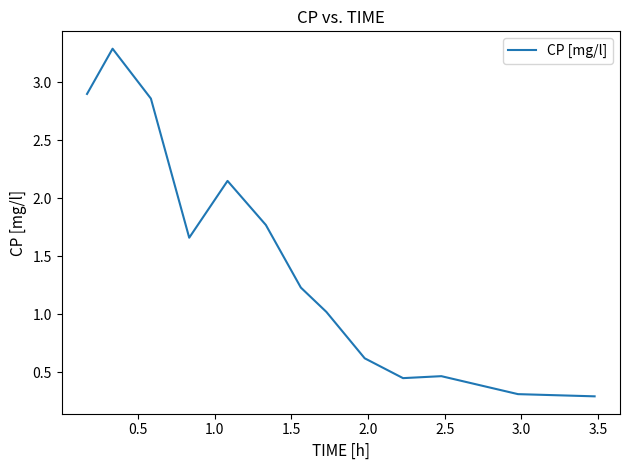

What is the difference between the maximum and minimum values?

3.0